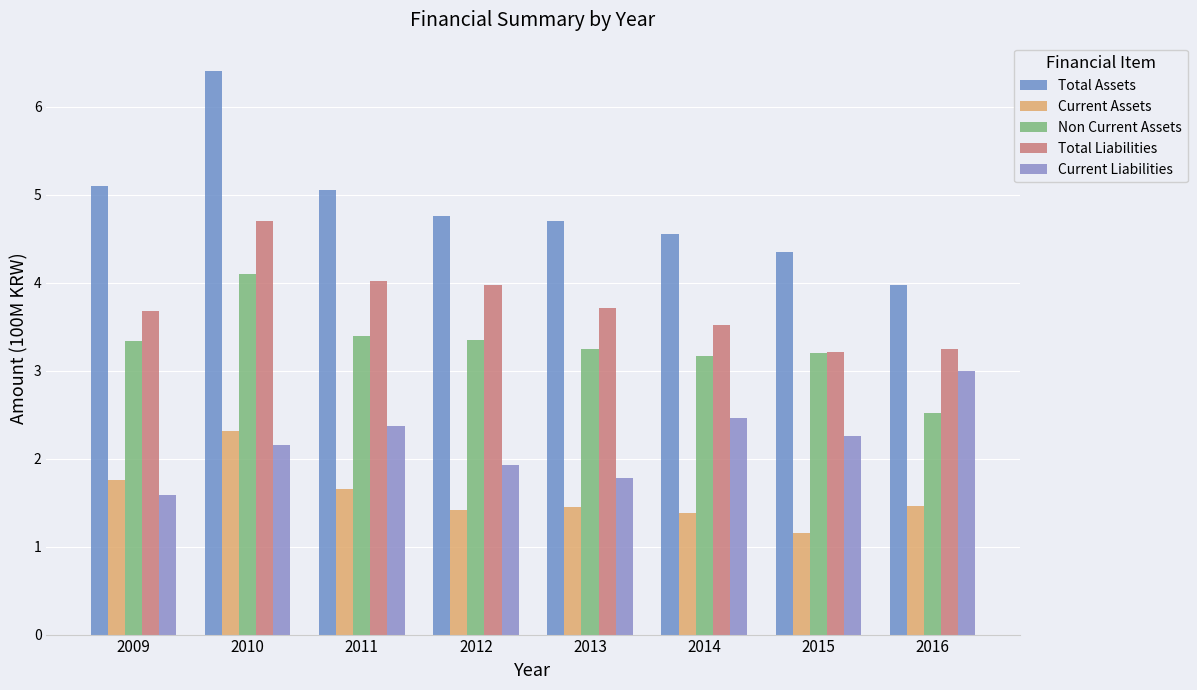

How many categories are shown in the chart?

8